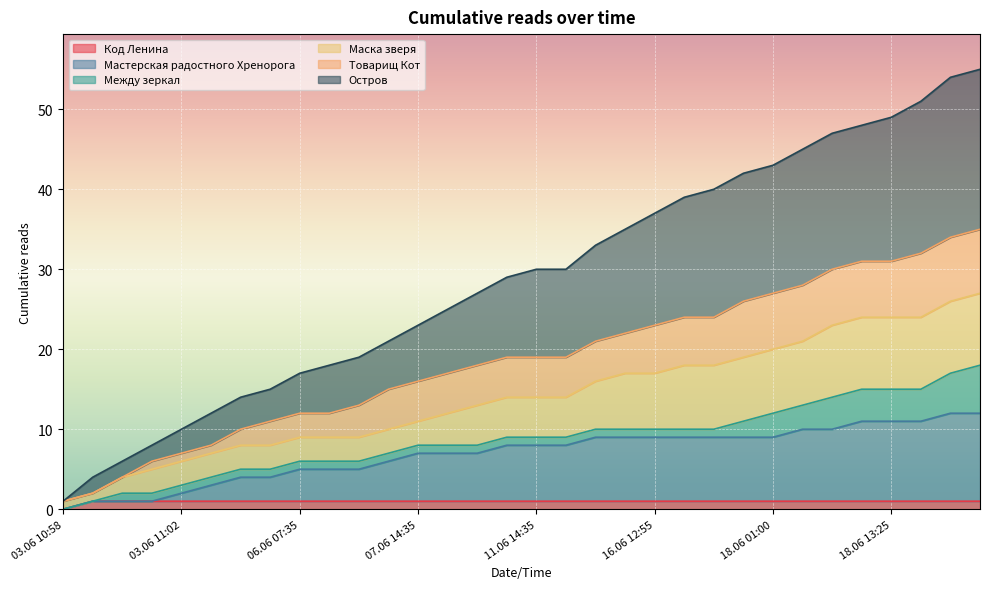

The Код Ленина series shows 1 at 09.06 19:20. True or false?

False